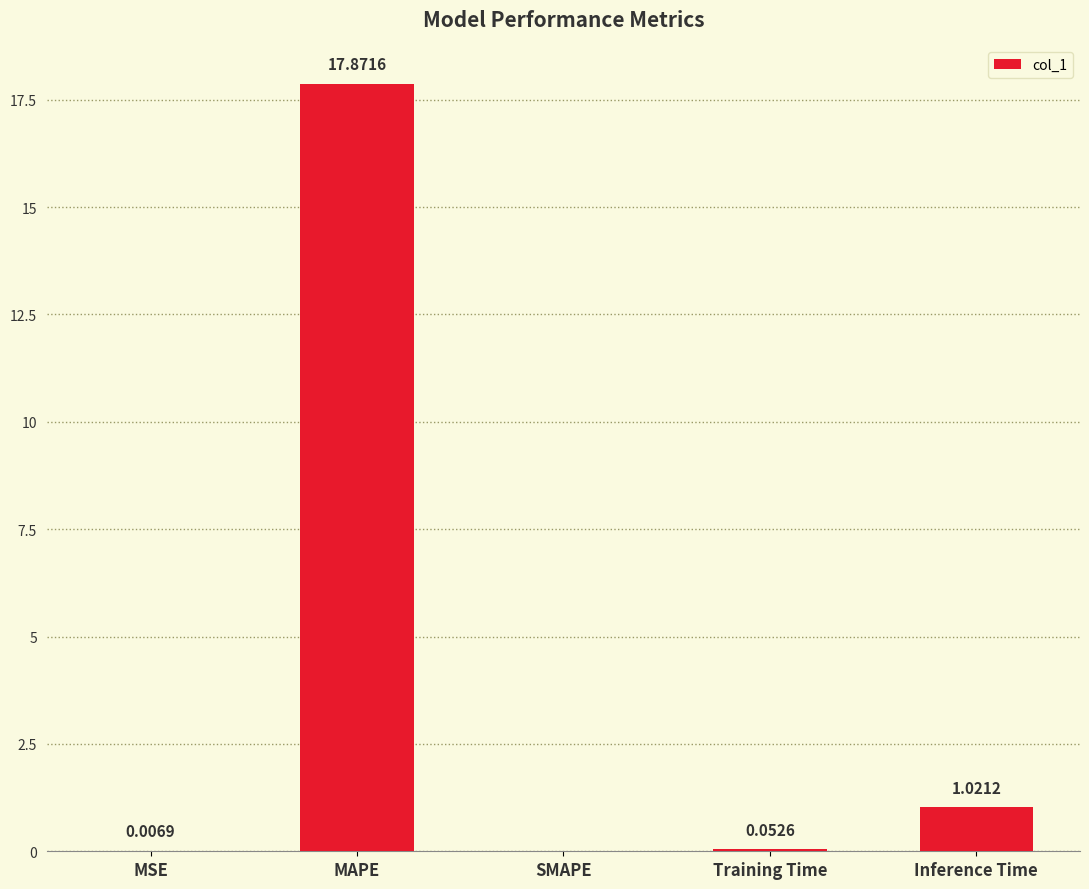

At which category does the chart reach its peak across all series?

MAPE